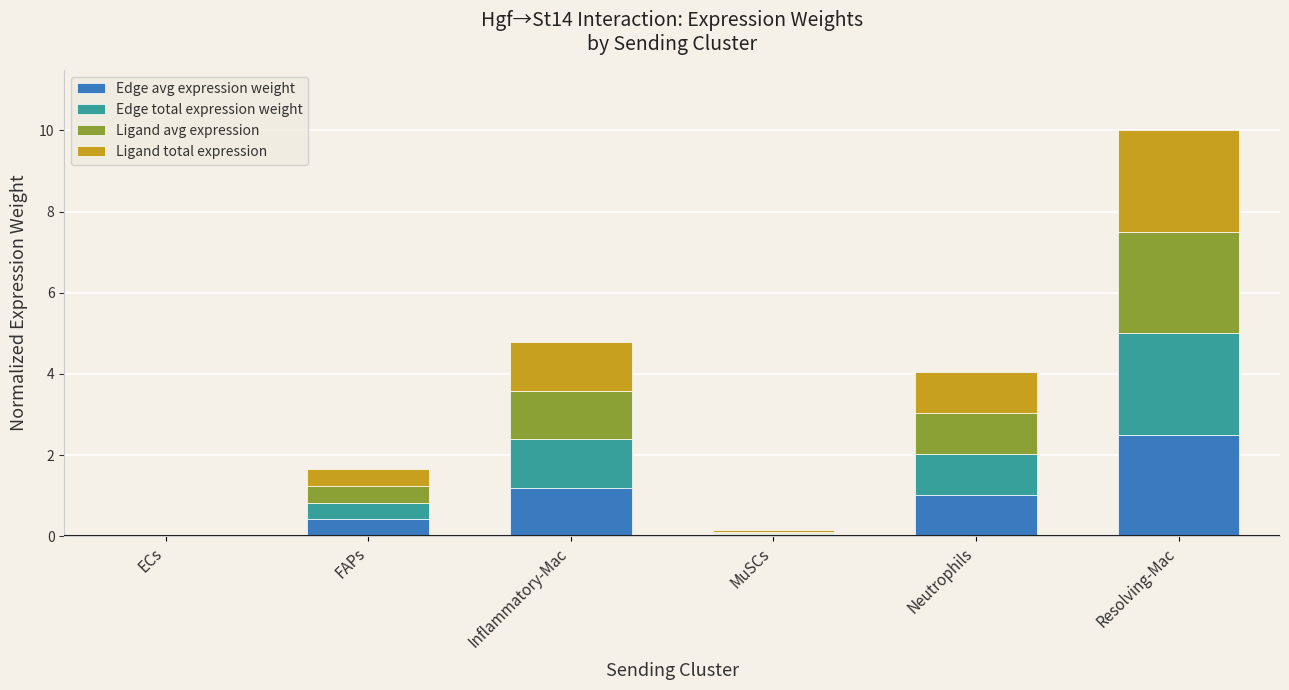

True or false: Edge avg expression weight has a value of 0.5 at Inflammatory-Mac.

False